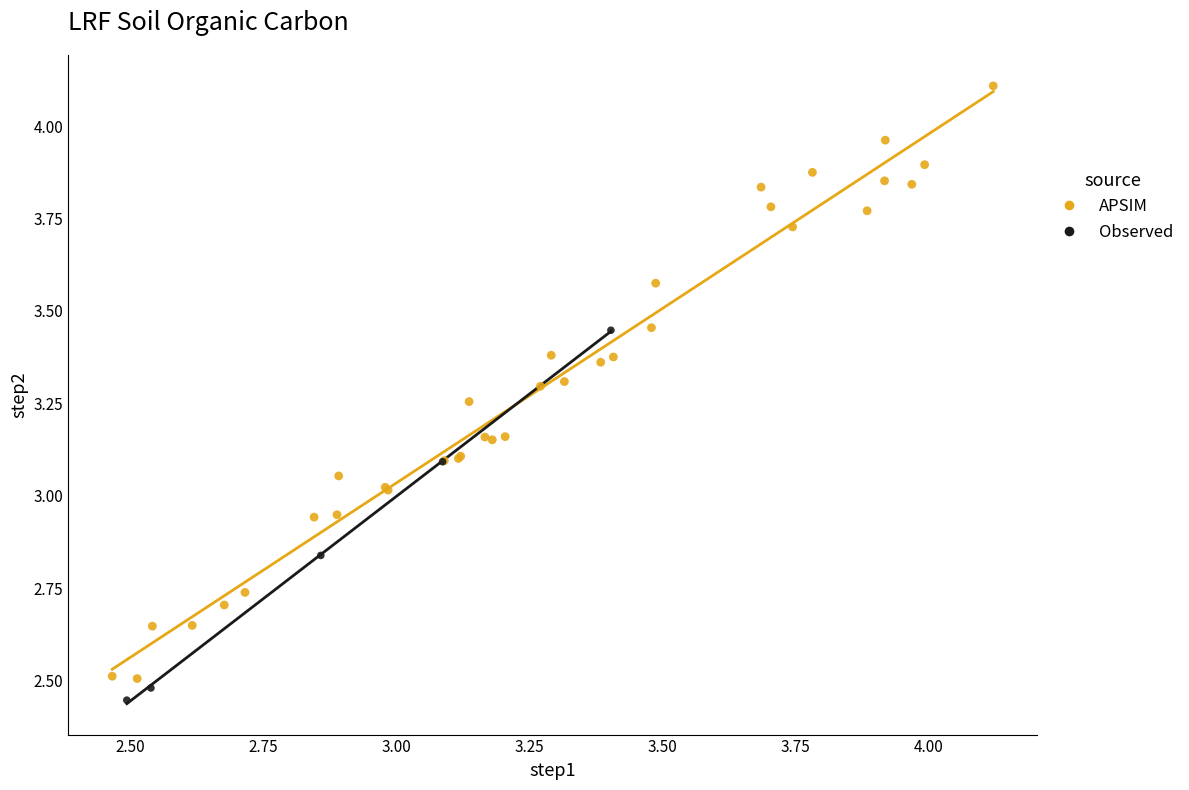

Which series reaches the maximum Y coordinate?

APSIM